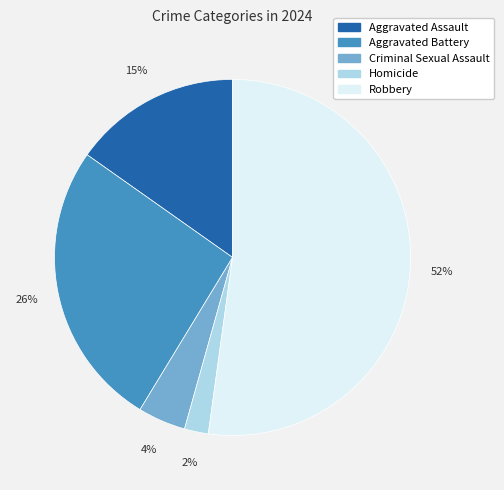

Which has a higher value, Homicide or Robbery?

Robbery